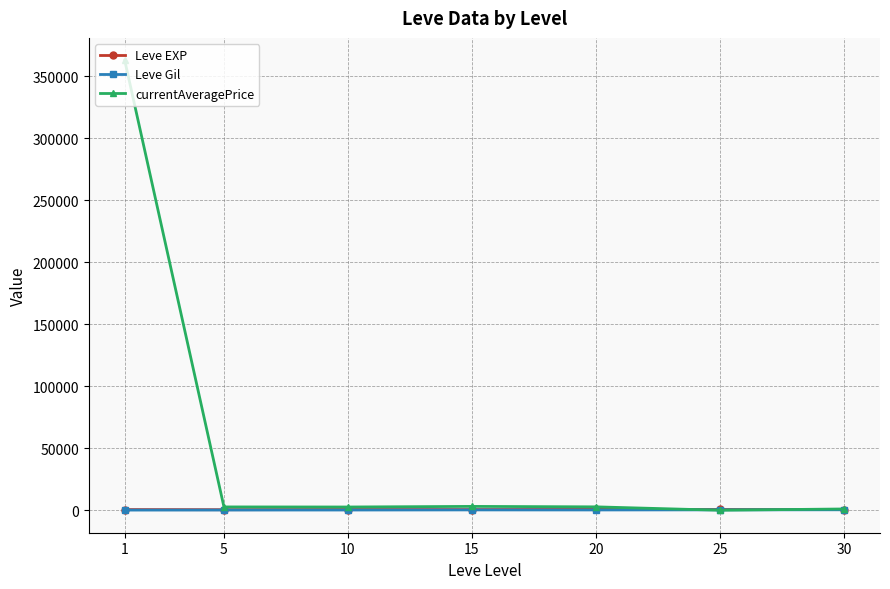

What is the greatest value displayed?

362599.7